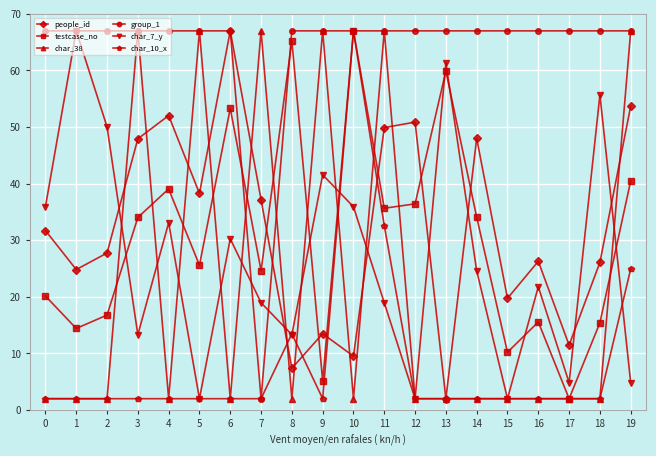

The value of group_1 at 18 is 67.0. True or false?

True